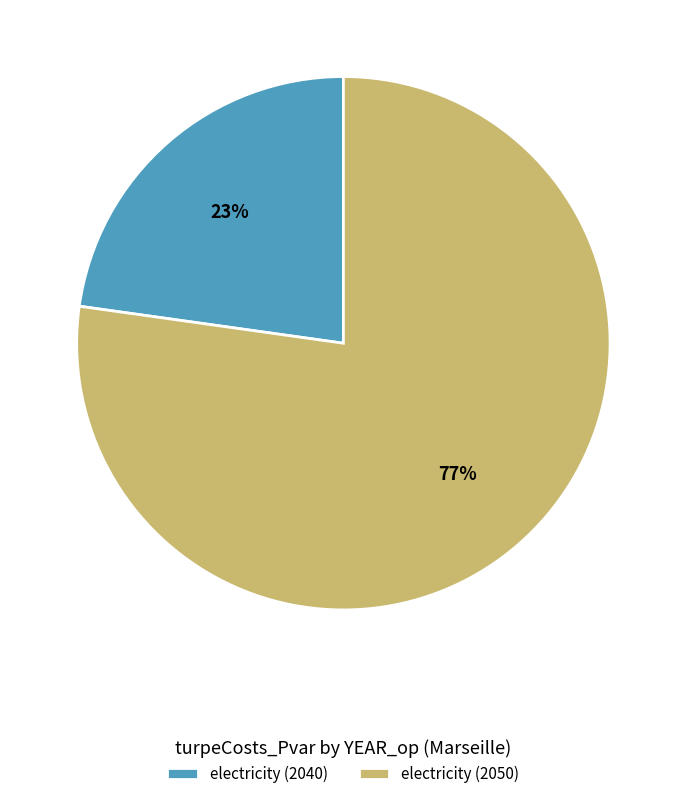

Which has a higher value, electricity (2050) or electricity (2040)?

electricity (2050)